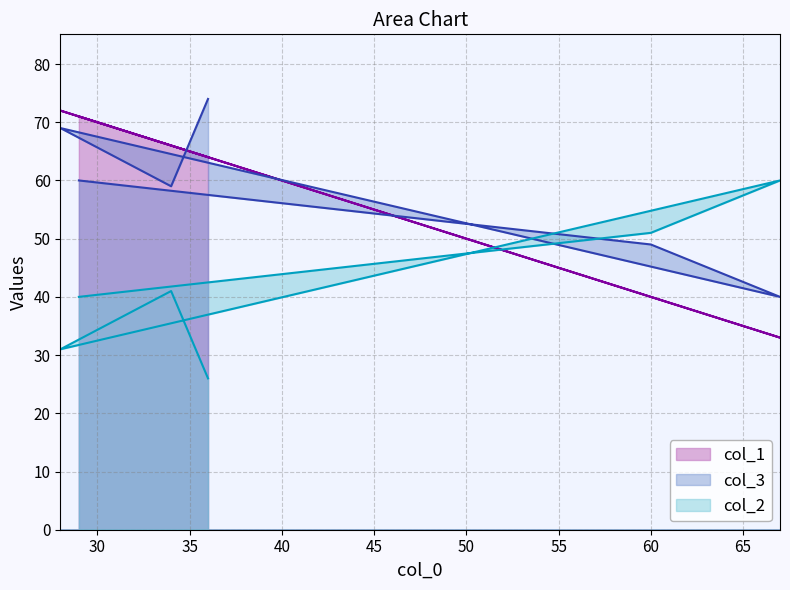

Is the value of col_1 at 67 greater than the value of col_2 at 29?

No